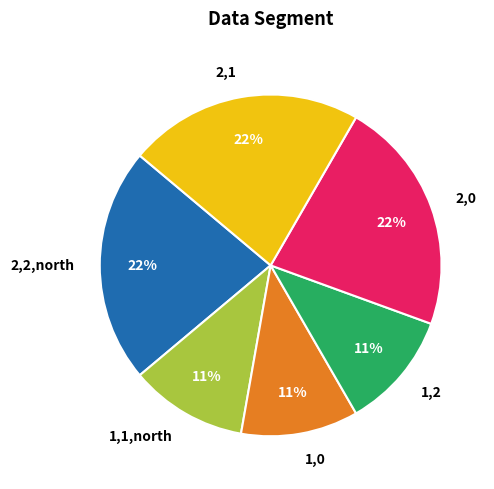

How many slices are in this pie chart?

6